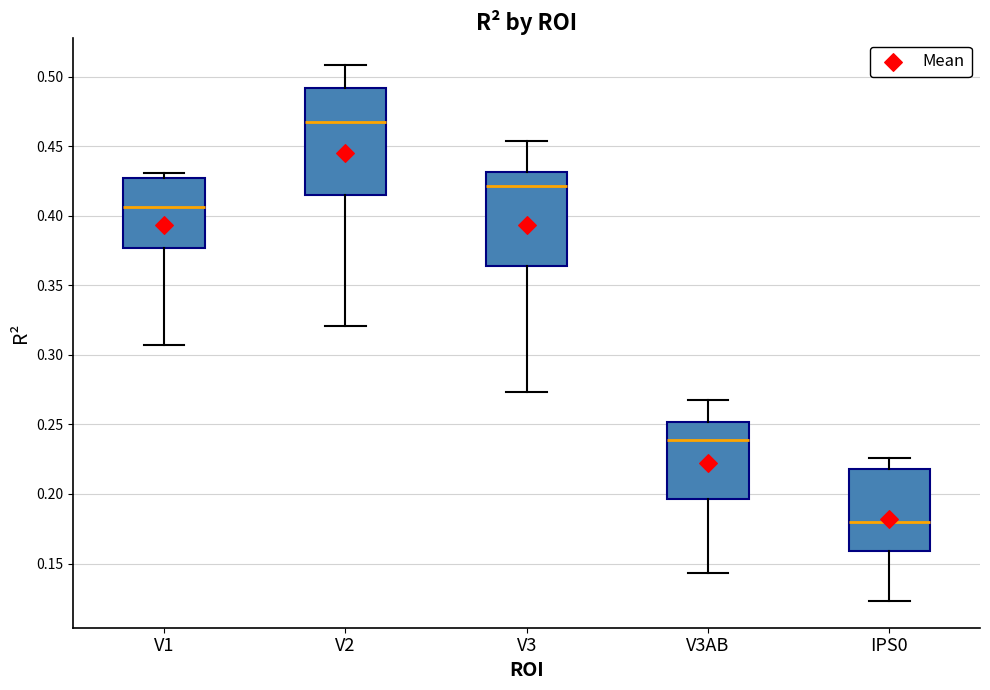

Reading left to right, transcribe this box plot: for each box, give where its median line is, the range the box spans, and where its two whiskers end, as read against the y-axis. The values are not printed on the chart, so give them approximately, as read against the axis.

V1: median 0.405, box 0.375 to 0.425, whiskers 0.305 to 0.430
V2: median 0.465, box 0.415 to 0.490, whiskers 0.320 to 0.510
V3: median 0.420, box 0.365 to 0.430, whiskers 0.275 to 0.455
V3AB: median 0.240, box 0.195 to 0.250, whiskers 0.145 to 0.265
IPS0: median 0.180, box 0.160 to 0.220, whiskers 0.125 to 0.225